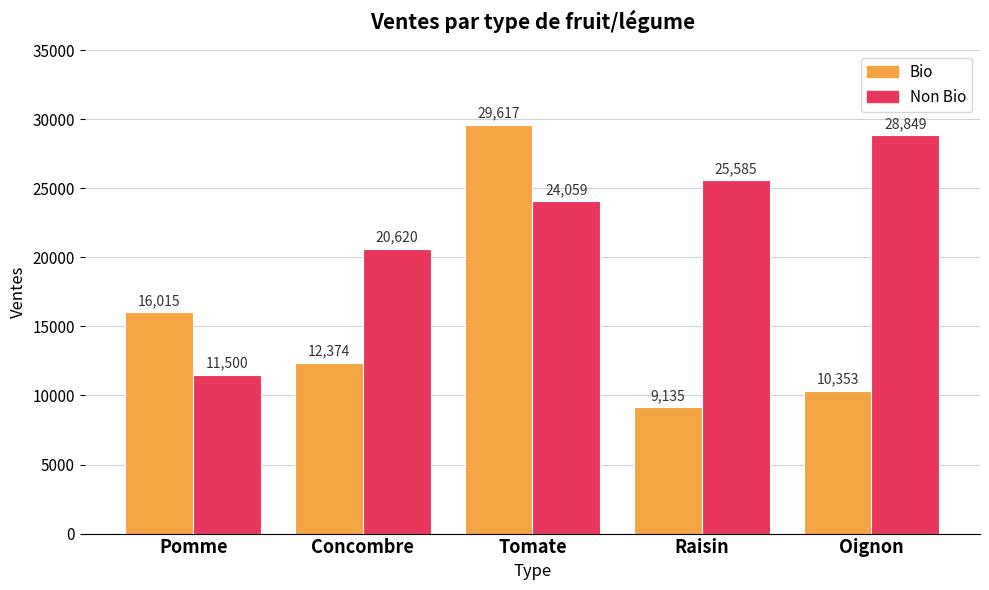

What is the total value across all series at Oignon?

39202